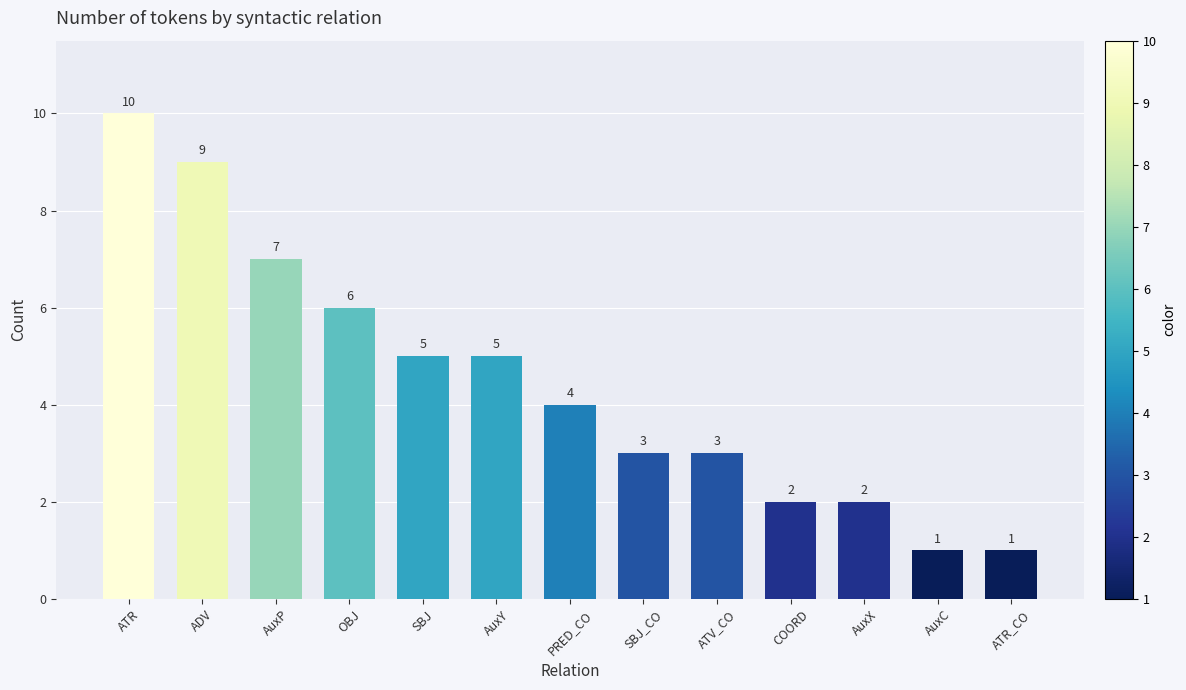

Is it true that the value at ATV_CO is 3?

True